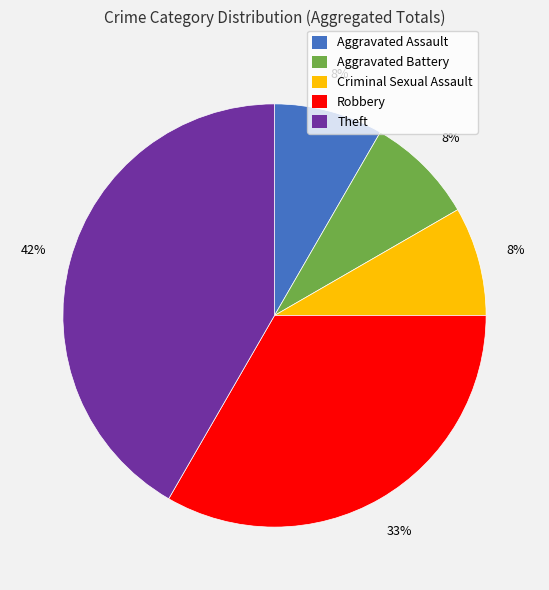

Does any single category account for the majority?

No